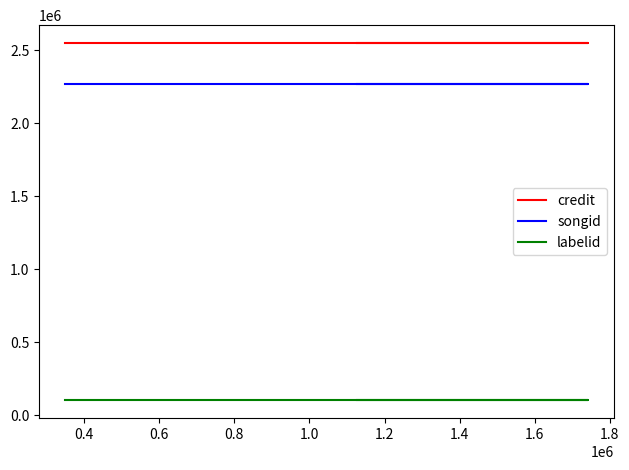

Count the number of categories in the chart.

3